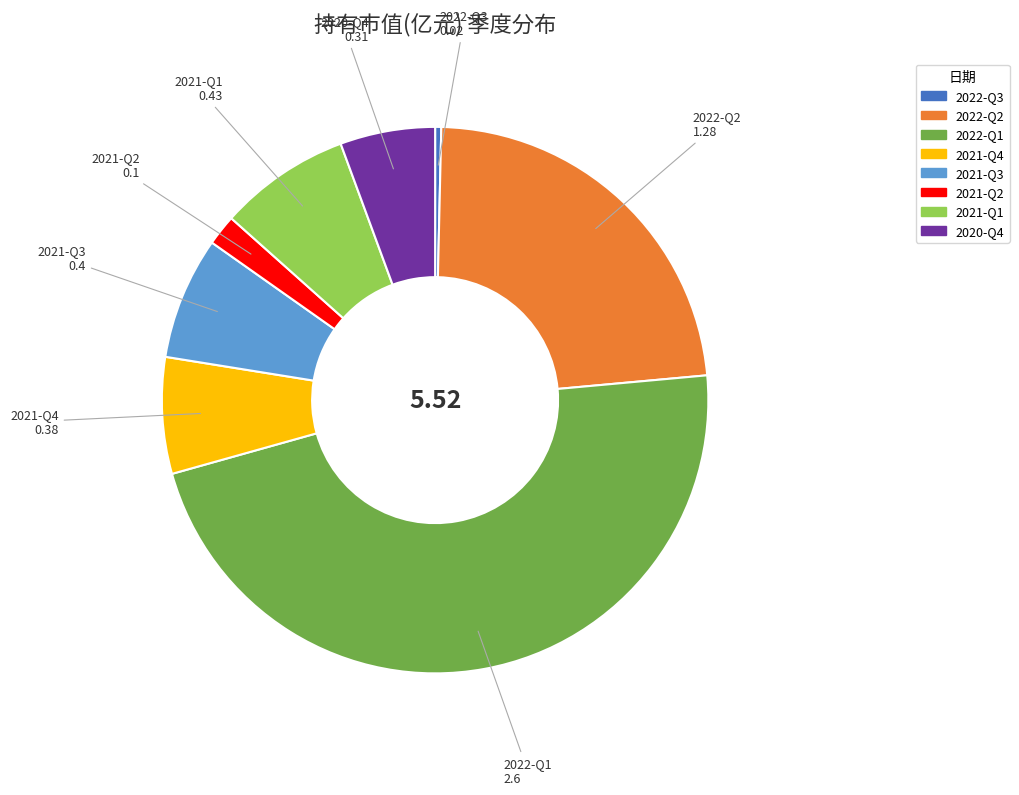

How many segments does this pie chart have?

8